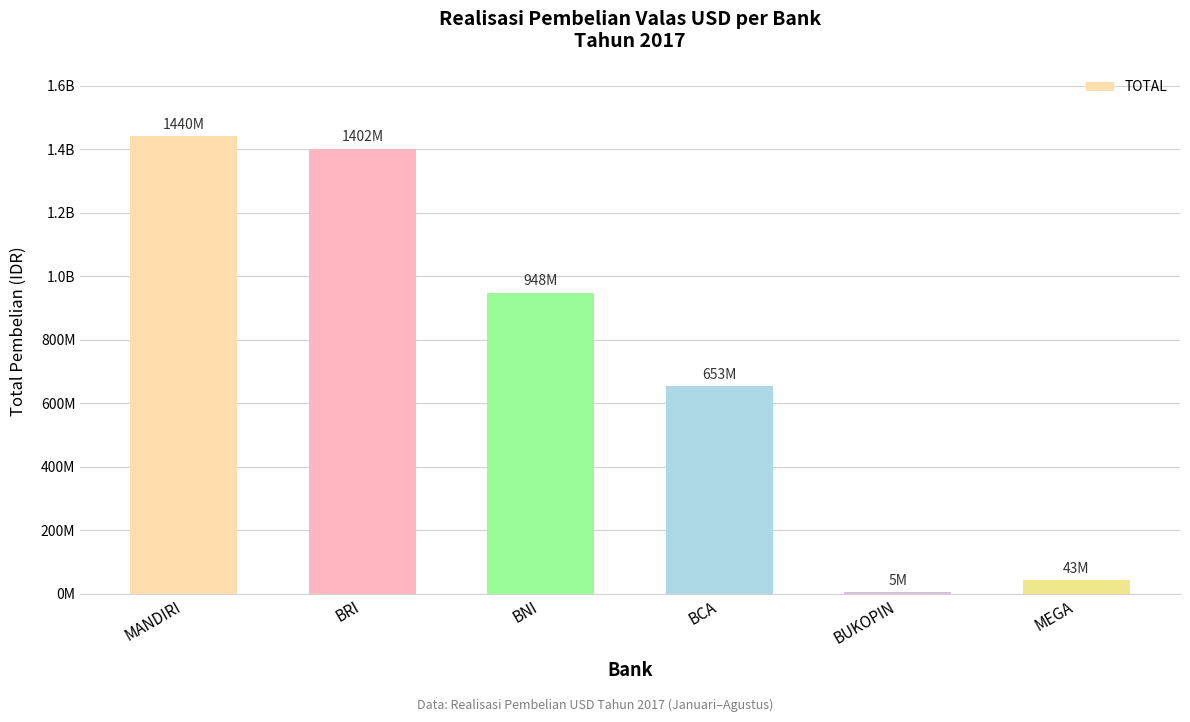

What is the difference between the second highest and second lowest values?

1359000000